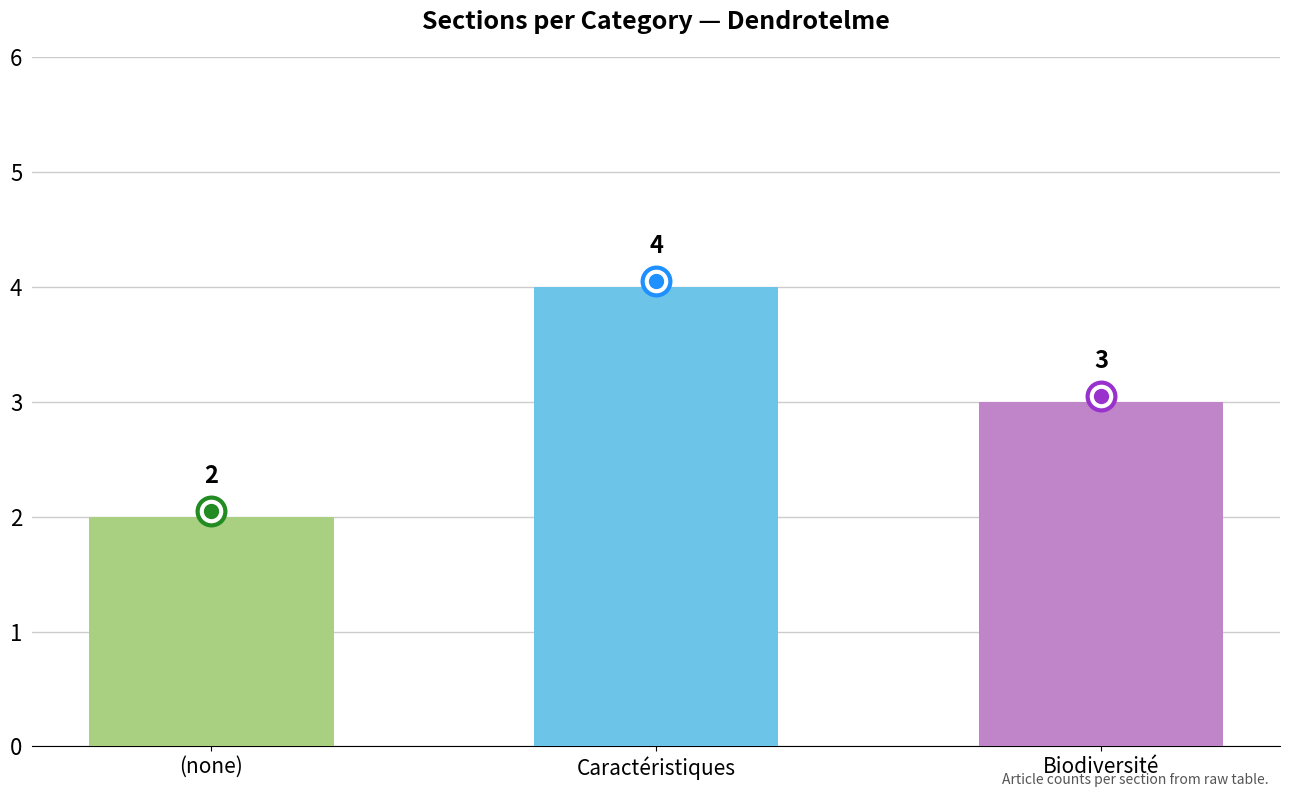

Reading left to right, transcribe all the data shown in this chart.

2	4	3